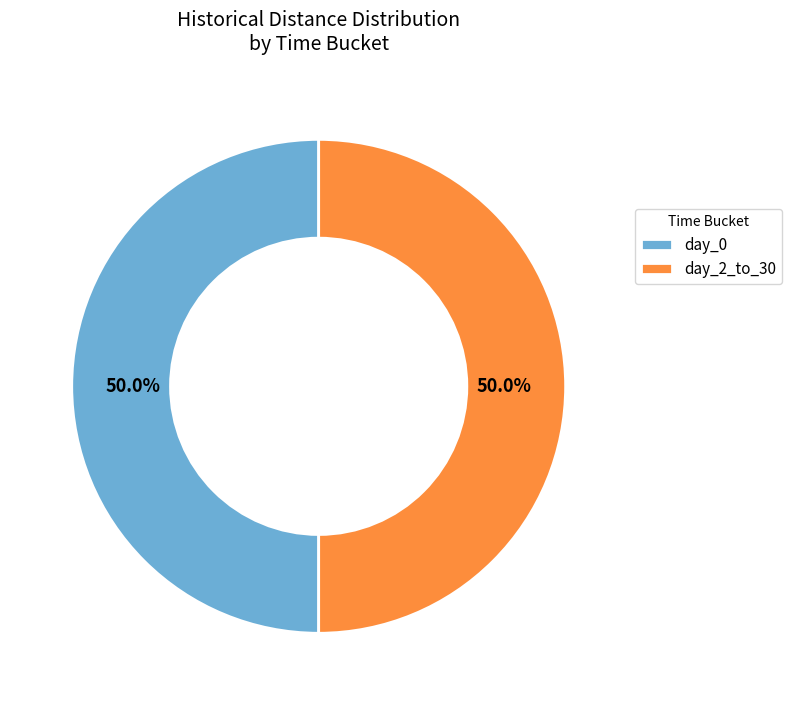

What percentage do day_2_to_30 and day_0 together represent?

100.0%